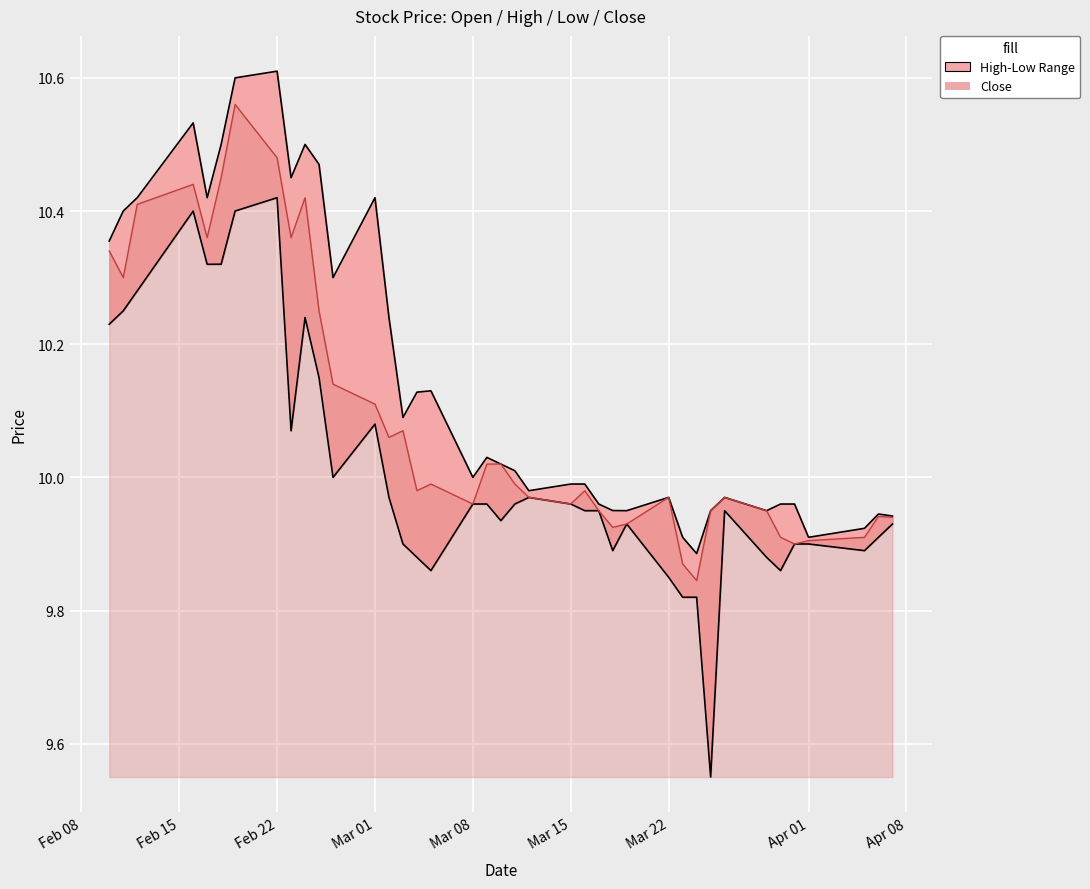

What is the greatest value displayed?

10.6